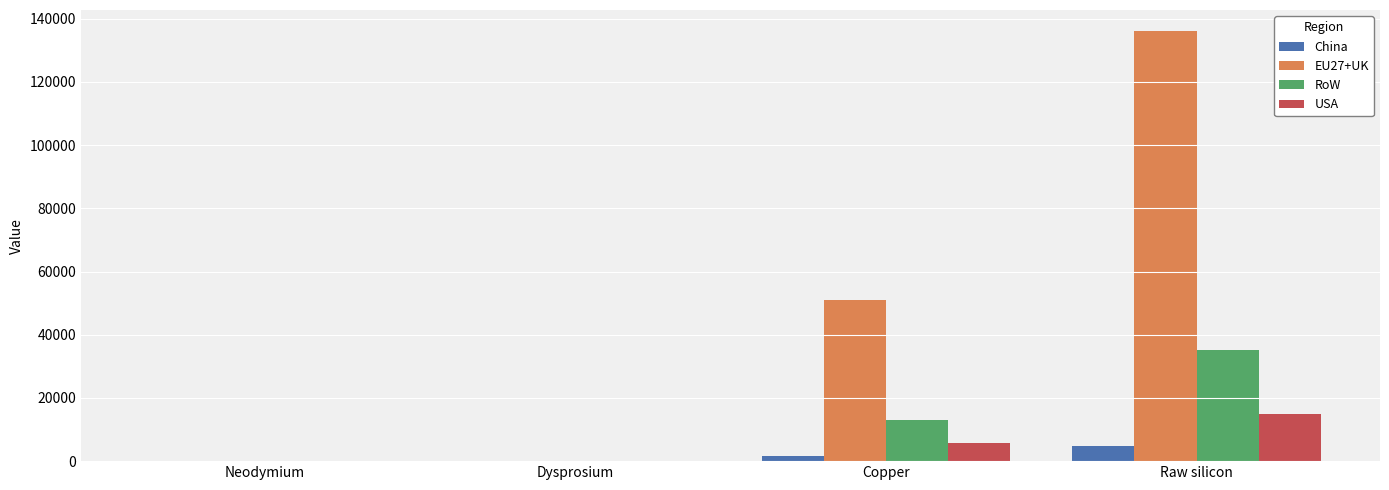

At which category is the sum across all series the highest?

Raw silicon